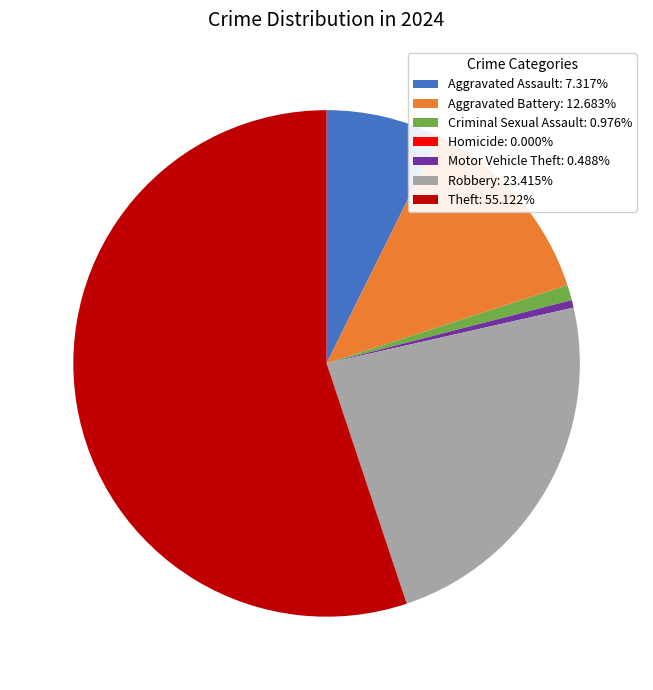

Is there a majority slice in this chart?

Yes